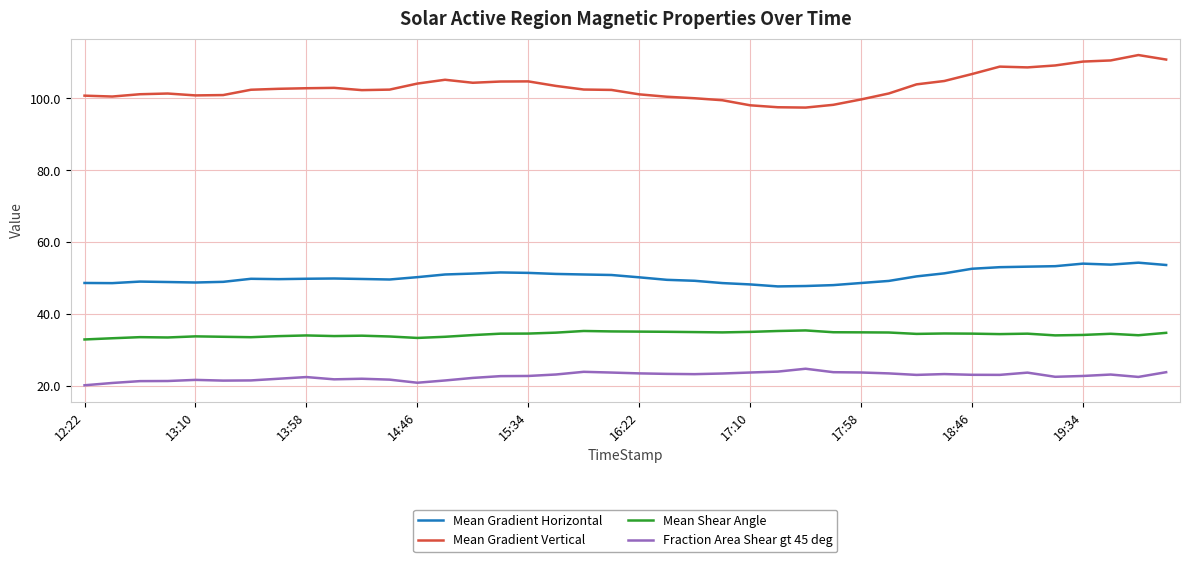

What is the sum of all Mean Gradient Horizontal values?

2016.4